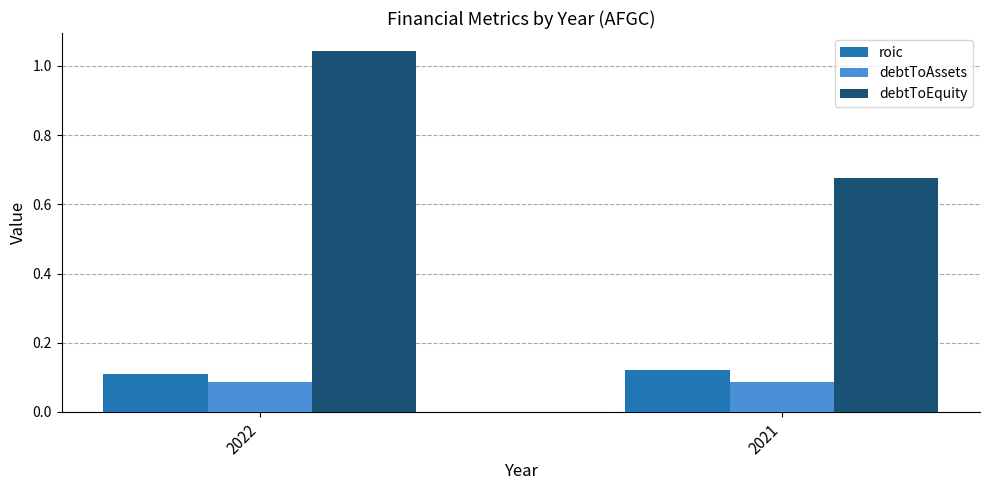

How many bars are there in each group?

3